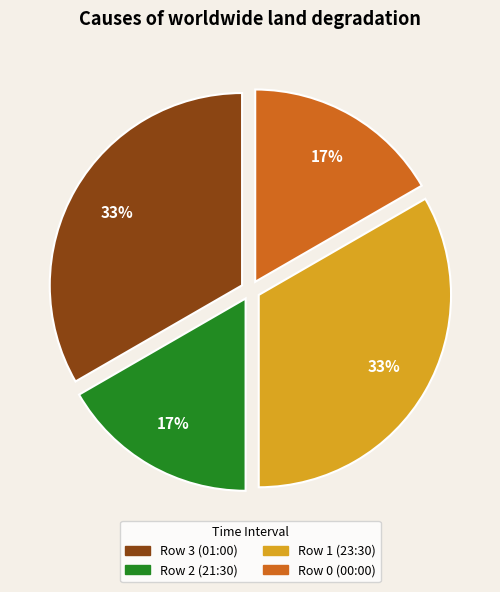

Combined, do Row 1 (23:30) and Row 3 (01:00) account for over 50%?

Yes